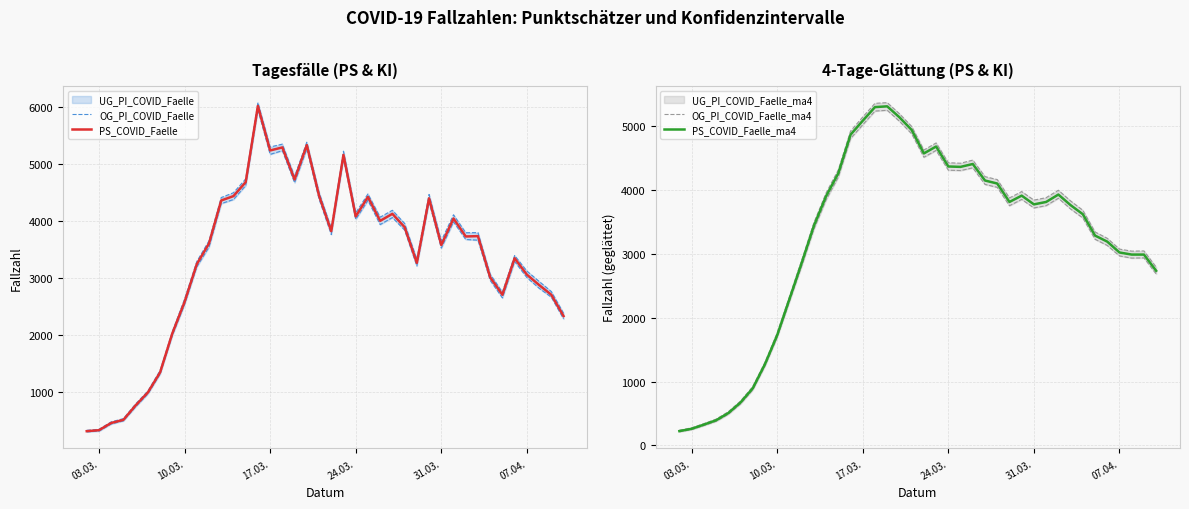

What is the difference between the second highest and minimum values in the OG_PI_COVID_Faelle_ma4 series?

5125